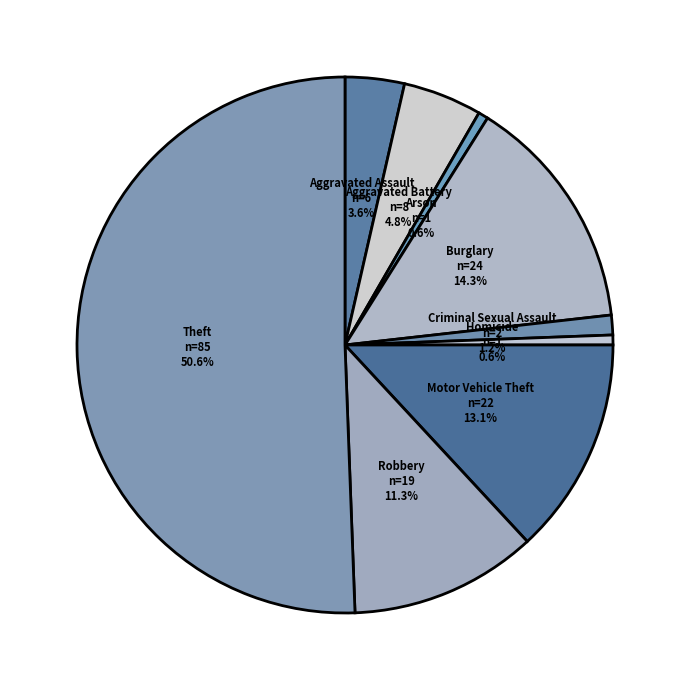

Which slice is the largest?

Theft